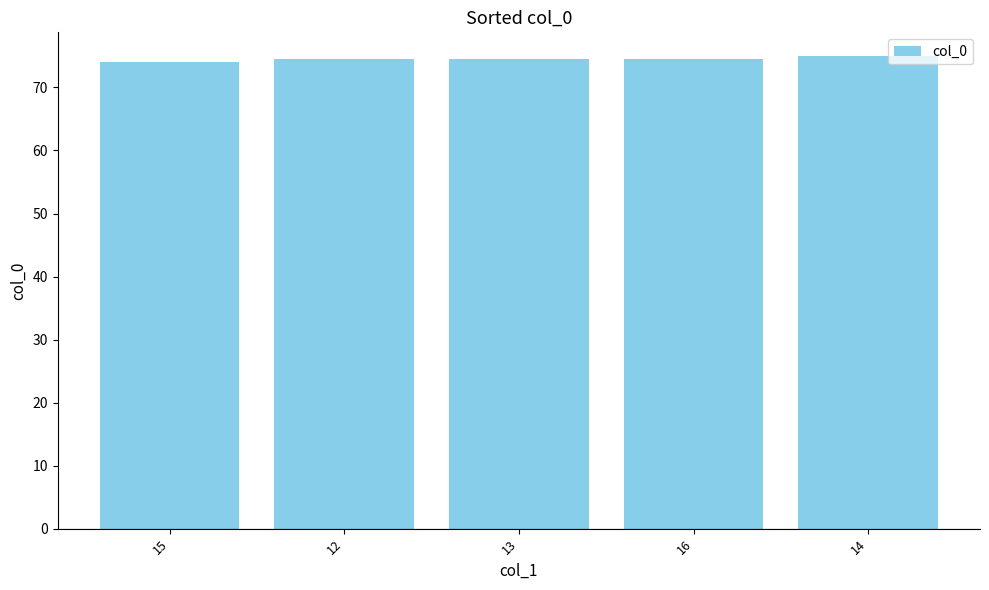

Reading left to right, what are all the values shown in this chart?

15=74.0	12=74.5	13=74.5	16=74.5	14=75.0